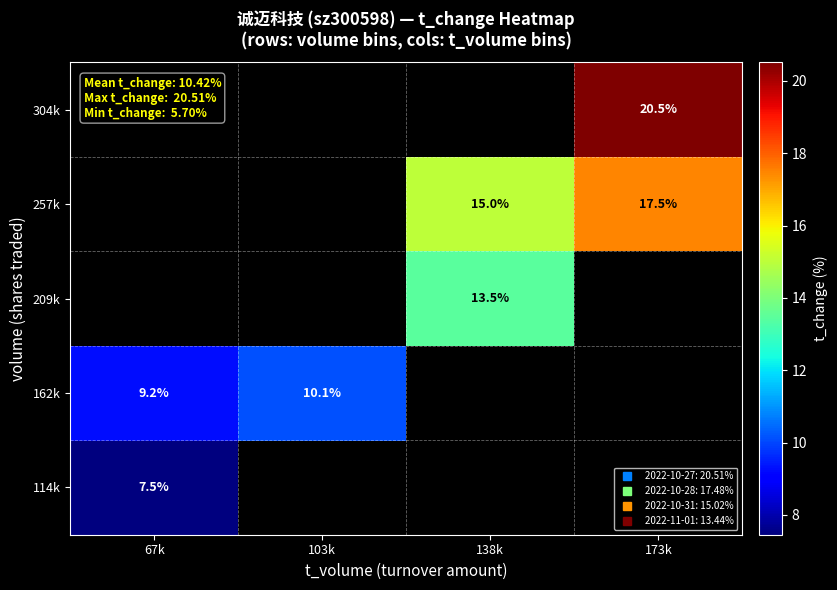

What is the lowest value of the 114k series?

7.5